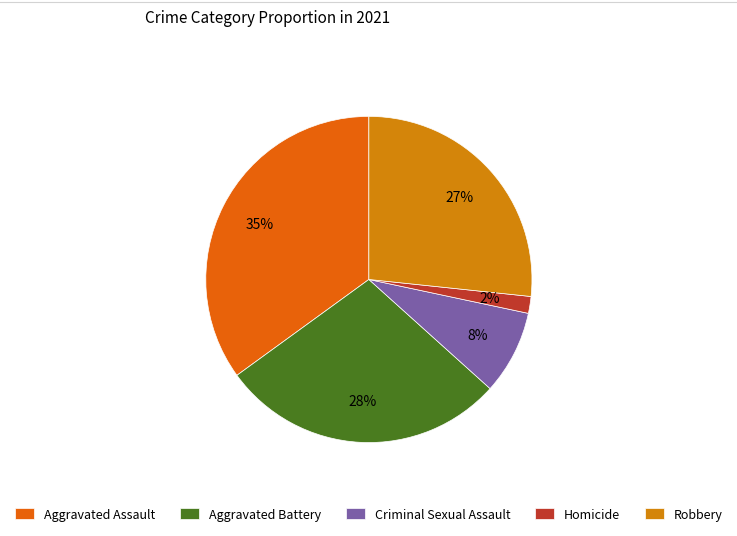

Is it true that Aggravated Assault is 45% of the pie?

False